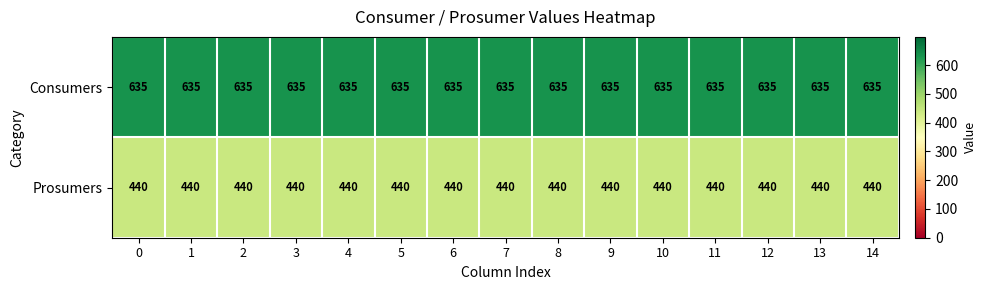

Is the value of Prosumers at 12 greater than the value of Consumers at 3?

No